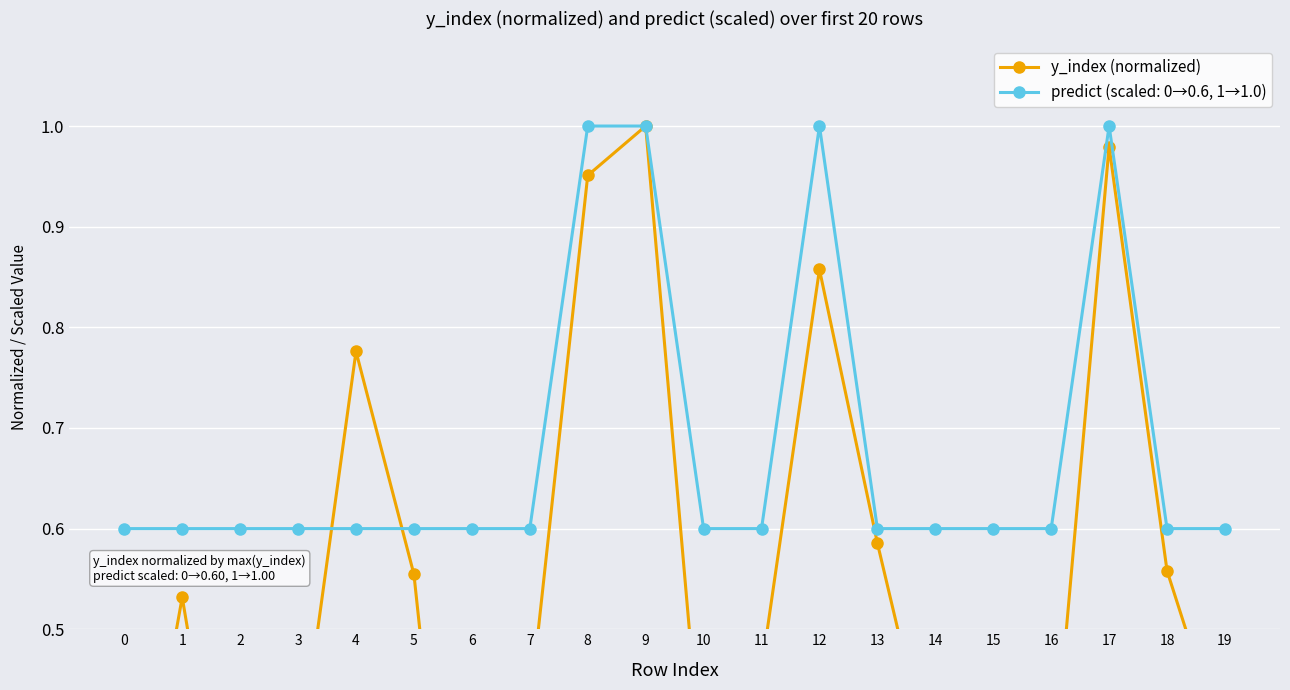

Is it true that predict (scaled: 0→0.6, 1→1.0) equals 0.8 at 2?

False